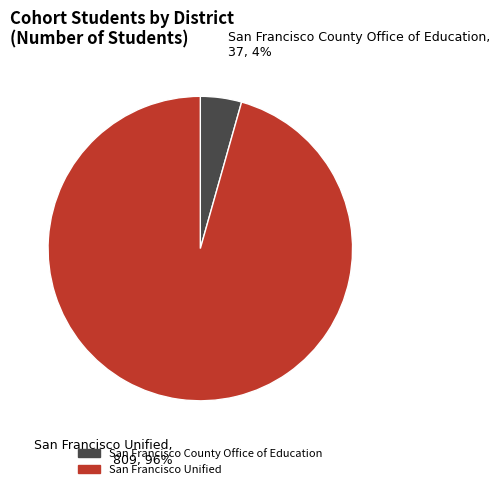

Does San Francisco Unified account for over 50% of the chart?

Yes